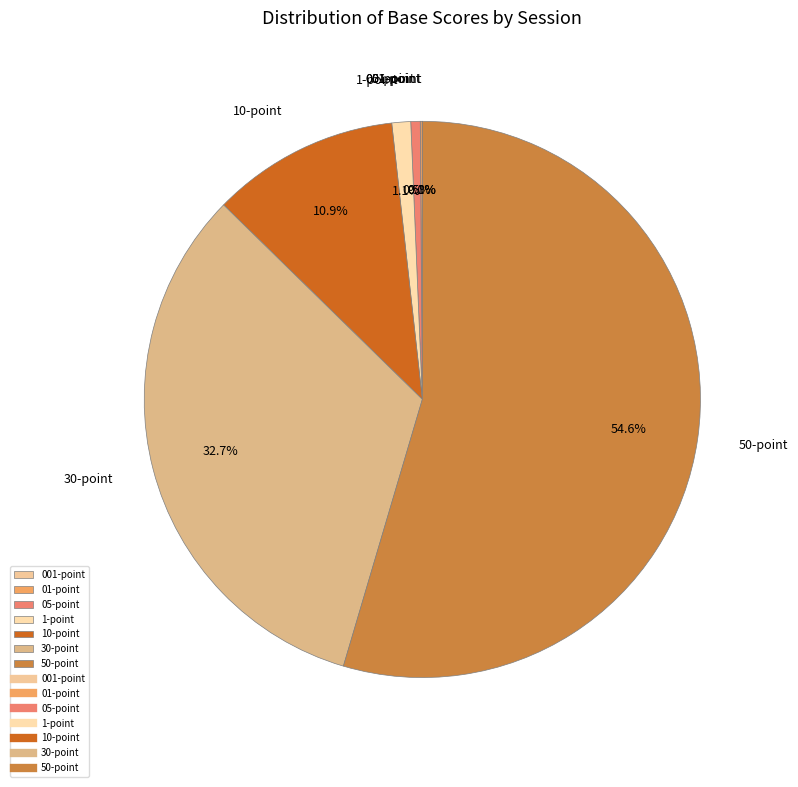

To the nearest percent, what portion does 10-point represent?

11%